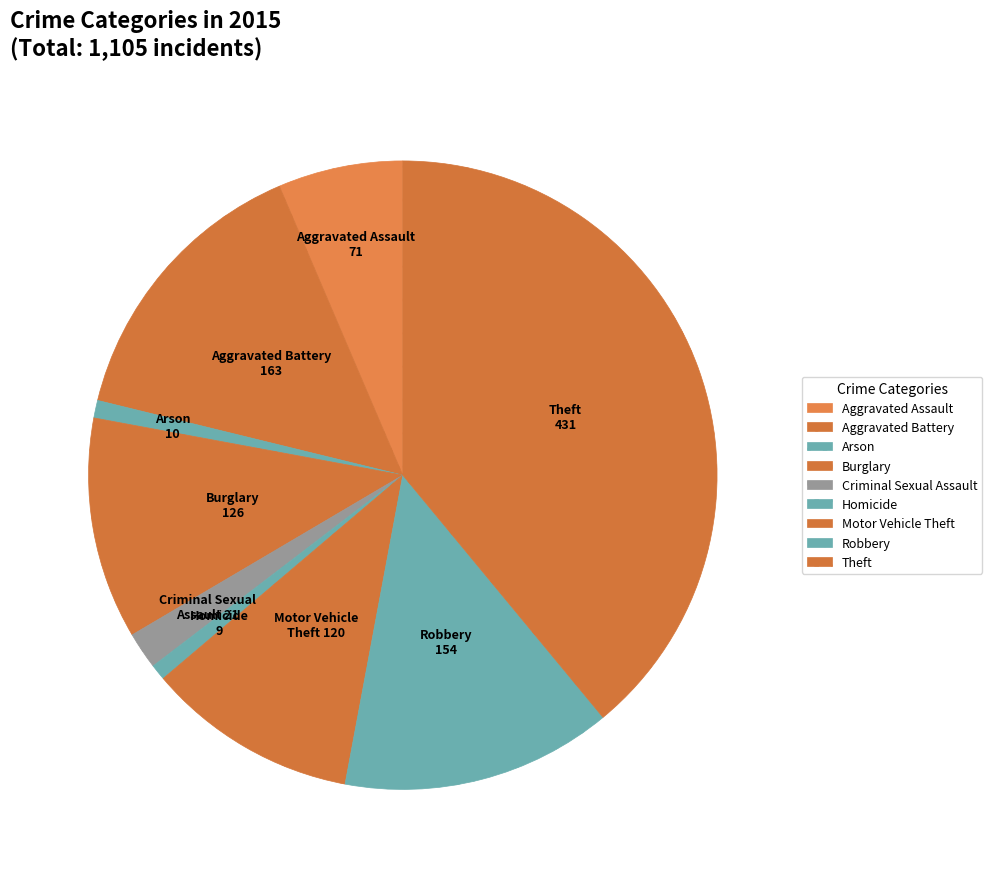

True or false: Homicide accounts for 6% of the total.

False